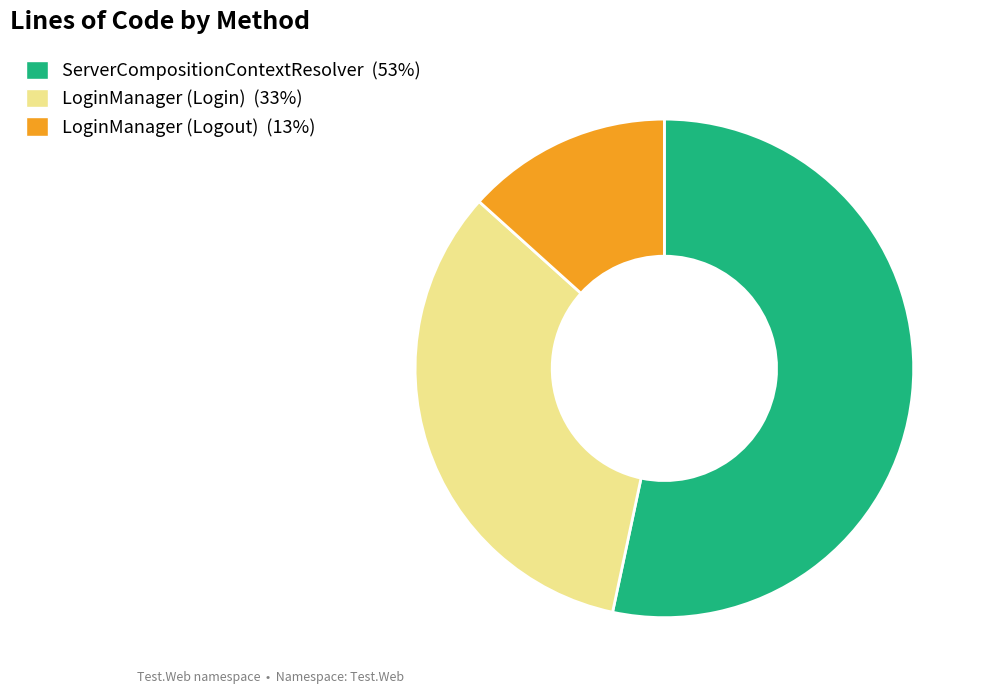

Between LoginManager (Login) and ServerCompositionContextResolver, which is larger?

ServerCompositionContextResolver